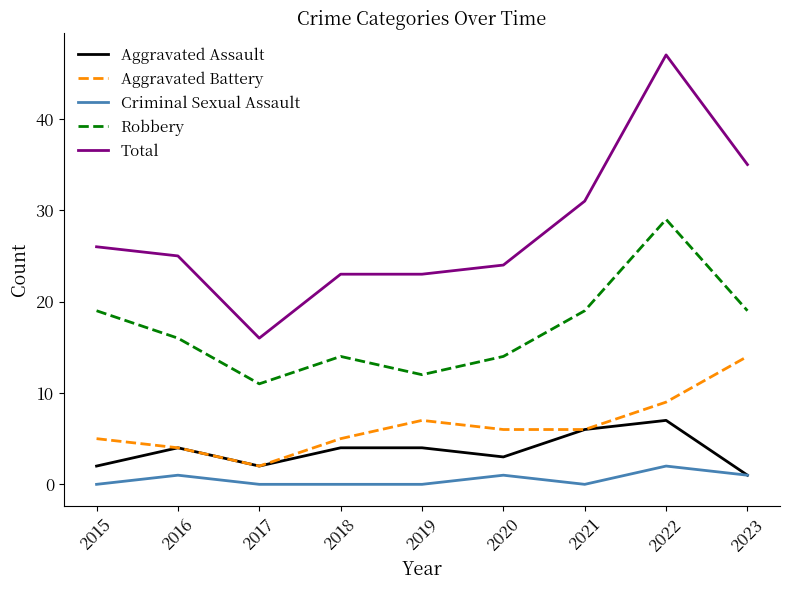

Count the number of data series in this chart.

5